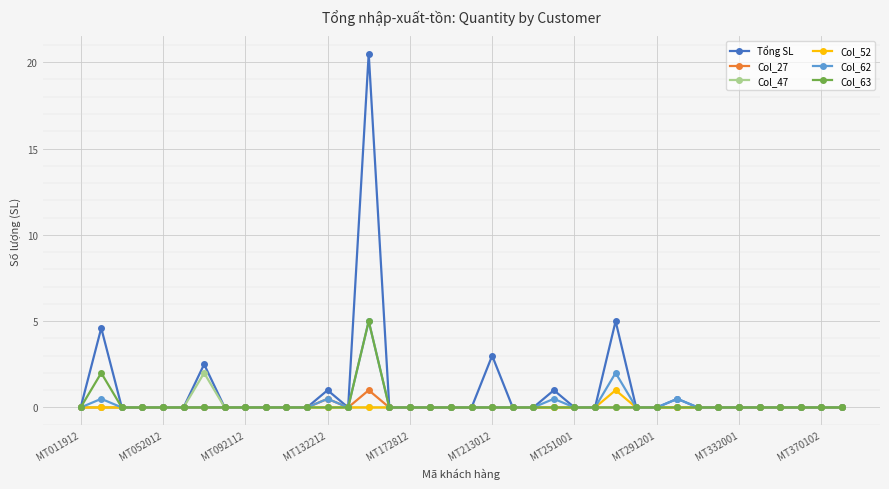

What is the greatest value displayed?

20.5